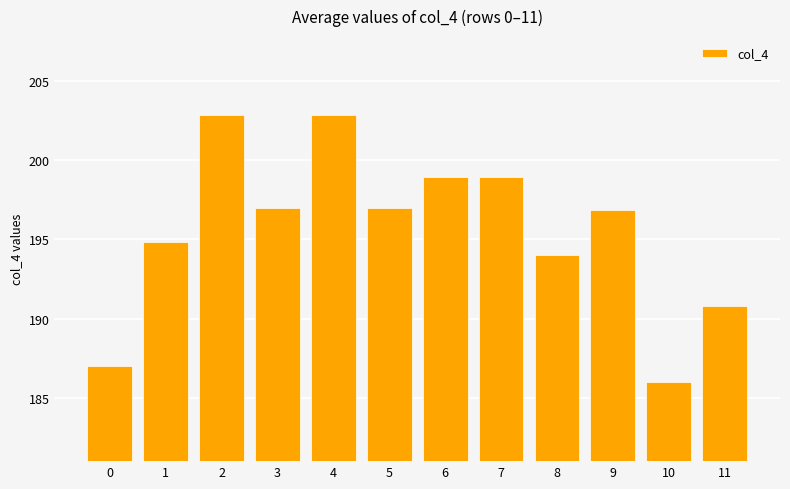

What is the value of the 12th bar from the left?

190.8